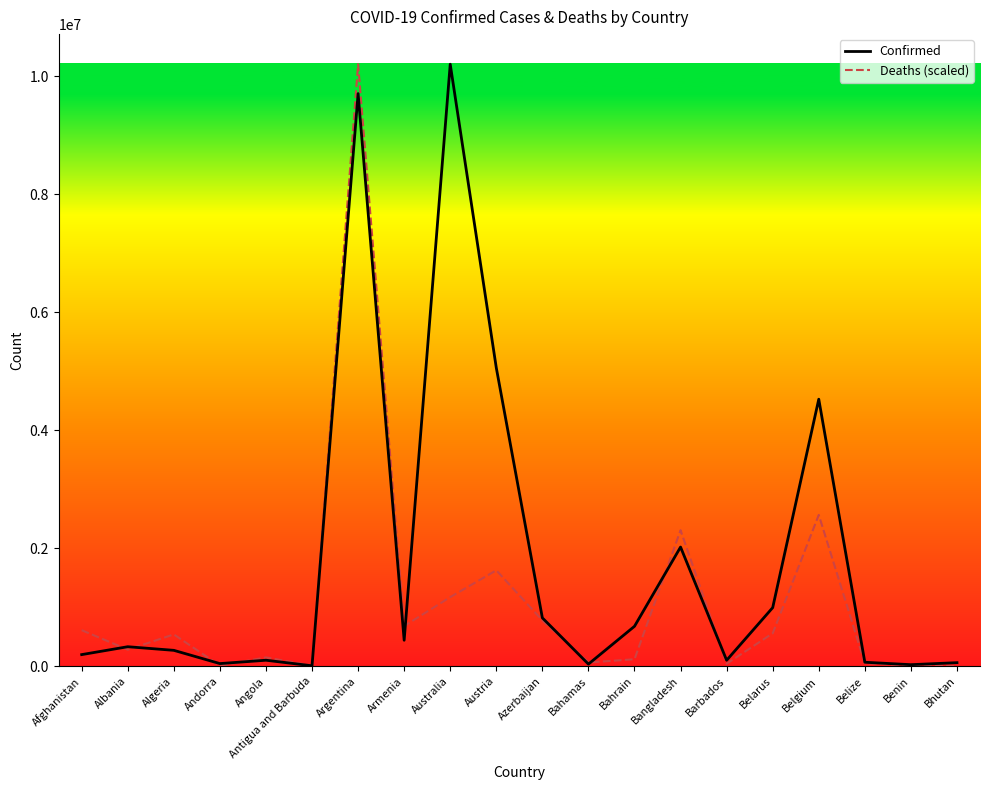

Which category has the highest value in the Confirmed series?

Australia